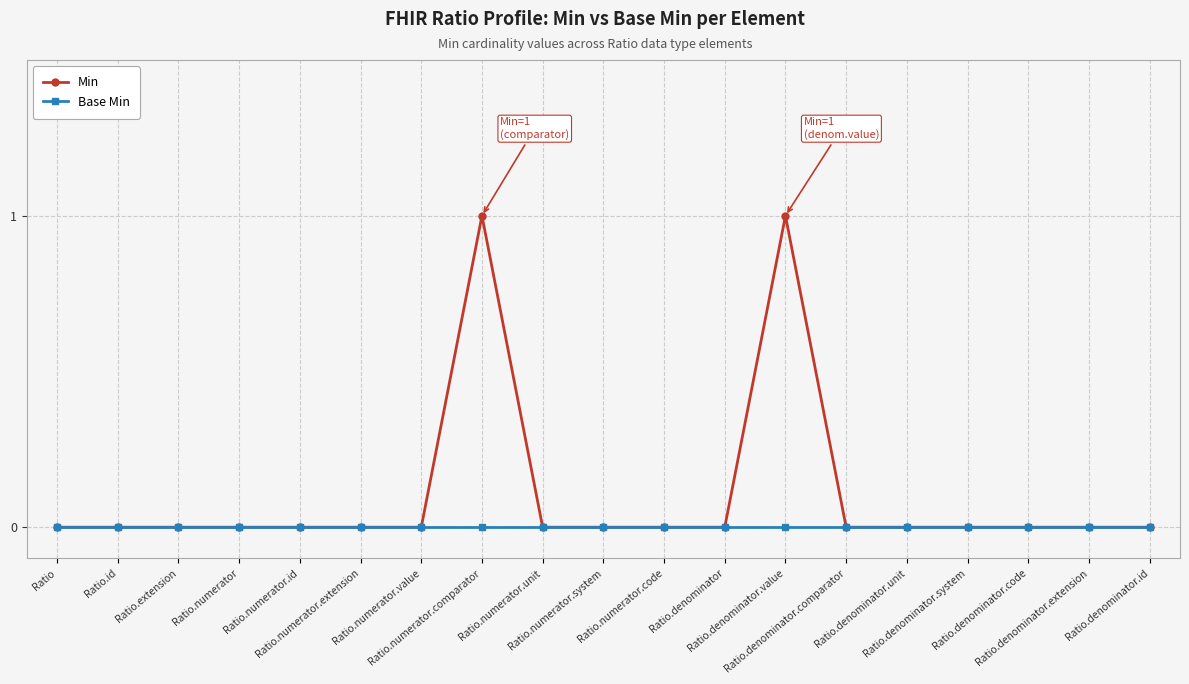

Reading right to left, what are all the values shown in this chart?

Min: 0	0	0	0	0	0	1	0	0	0	0	1	0	0	0	0	0	0	0
Base Min: 0	0	0	0	0	0	0	0	0	0	0	0	0	0	0	0	0	0	0